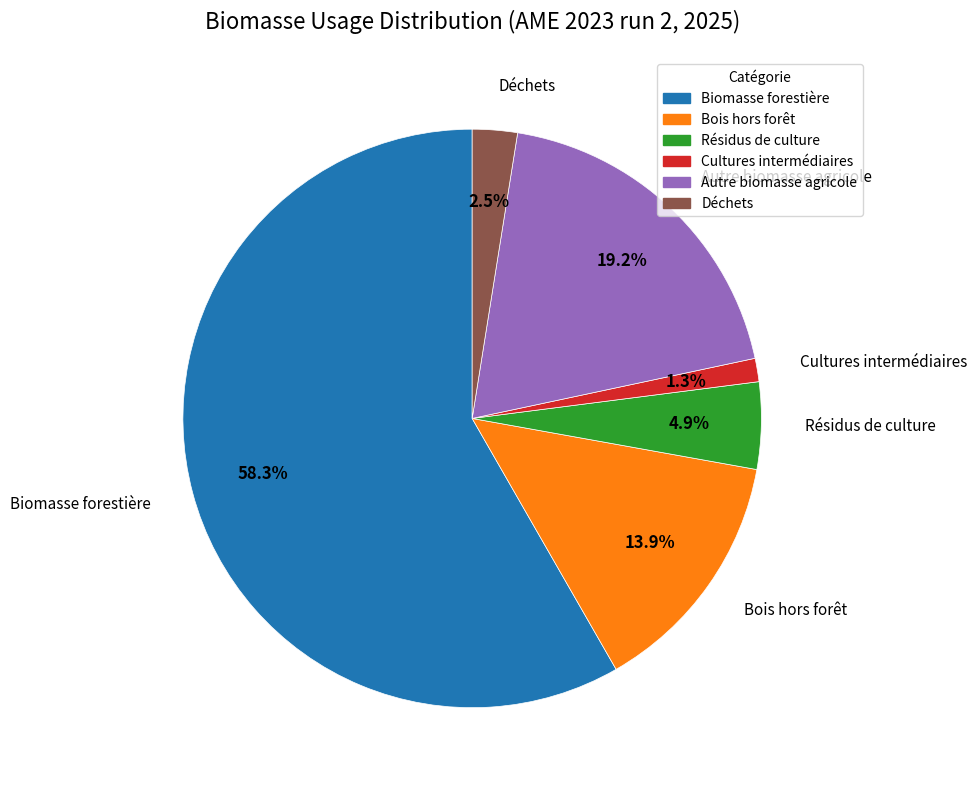

To the nearest percent, what is the average slice percentage?

17%